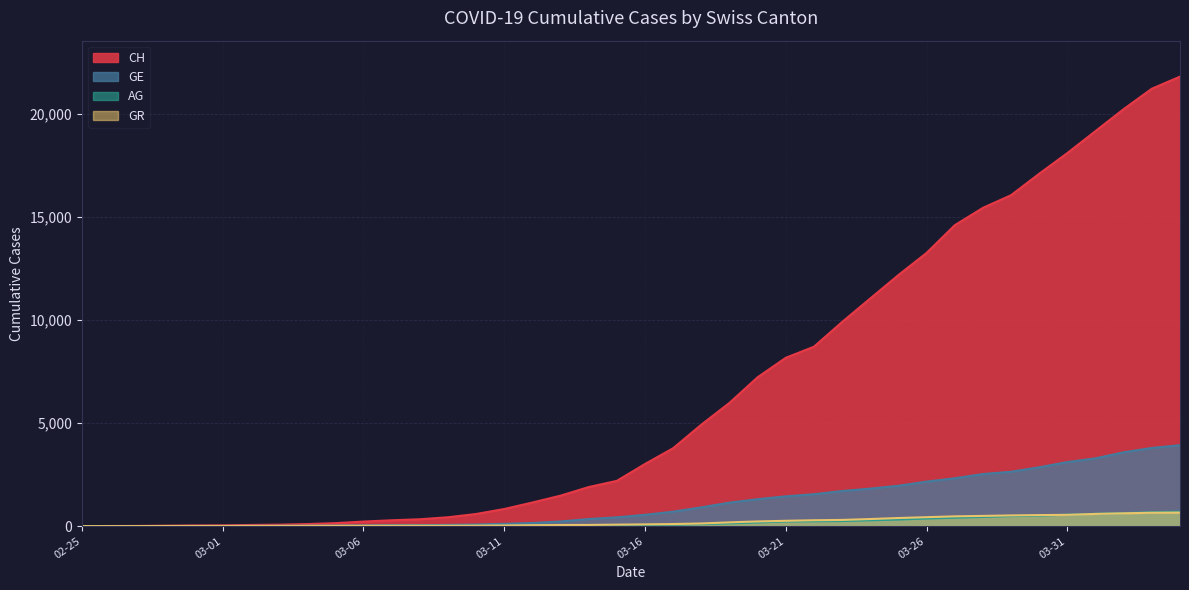

Is it true that CH equals 9906 at 2020-03-23?

True